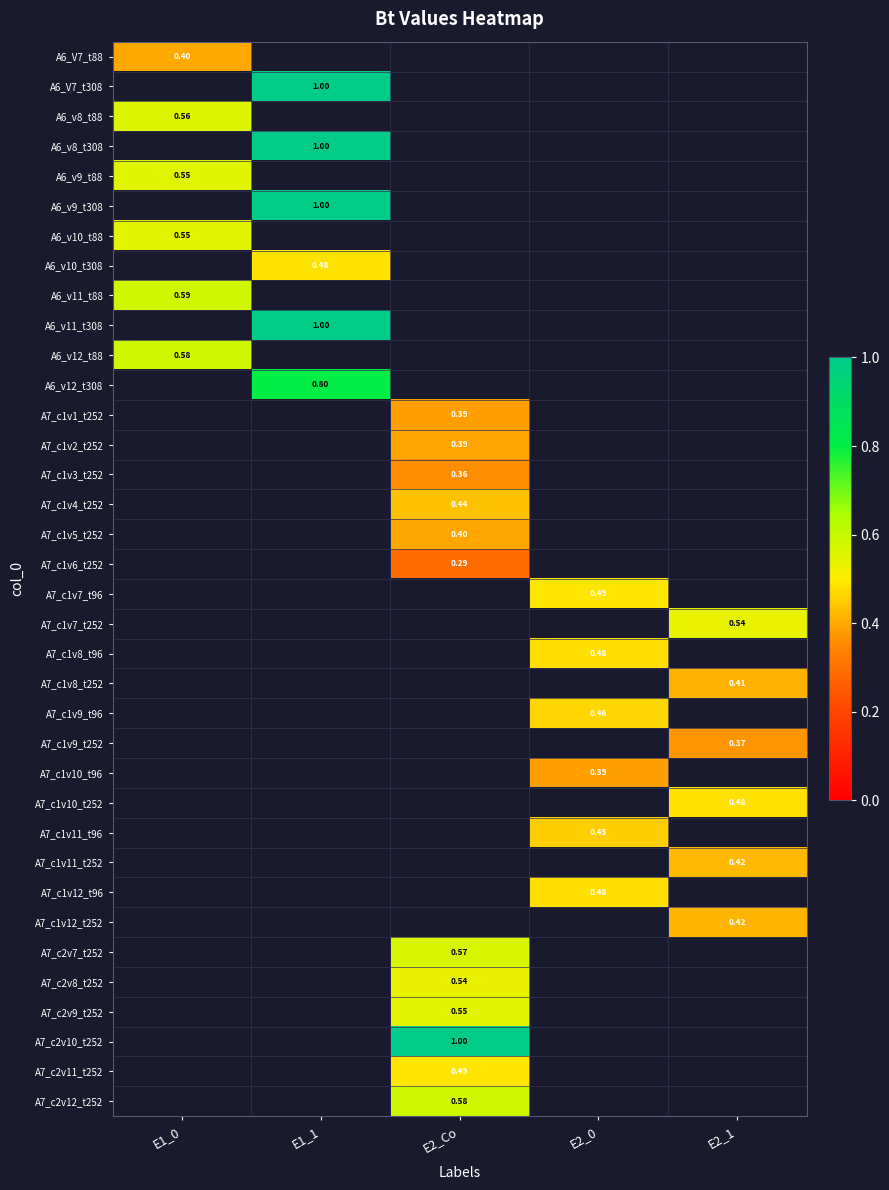

How many distinct data groups are displayed?

36